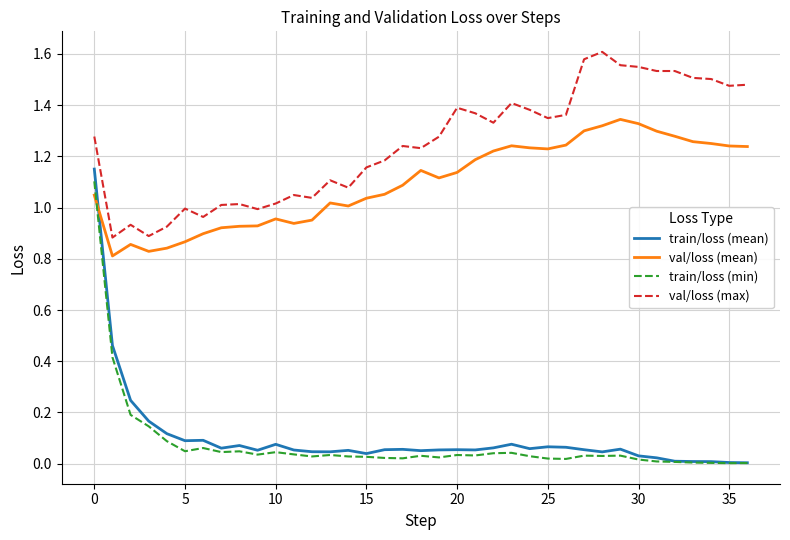

True or false: train/loss (min) and val/loss (max) cross at least once.

False